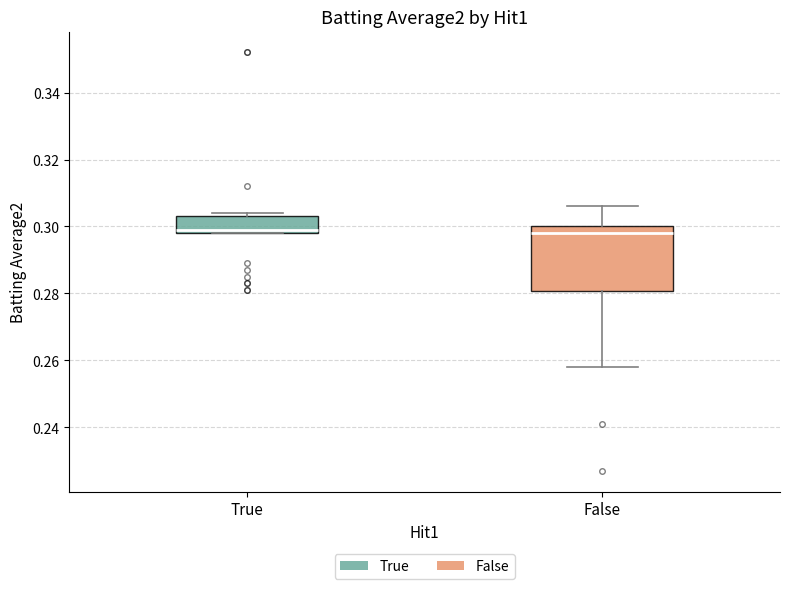

Reading left to right, read every box against the y-axis: the position of its median line, the range the box covers, and the ends of its whiskers. The values are not printed on the chart, so give them approximately, as read against the axis.

True: median 0.300, box 0.298 to 0.304, whiskers 0.298 to 0.304 (just above the box's upper edge)
False: median 0.298, box 0.280 to 0.300, whiskers 0.258 to 0.306